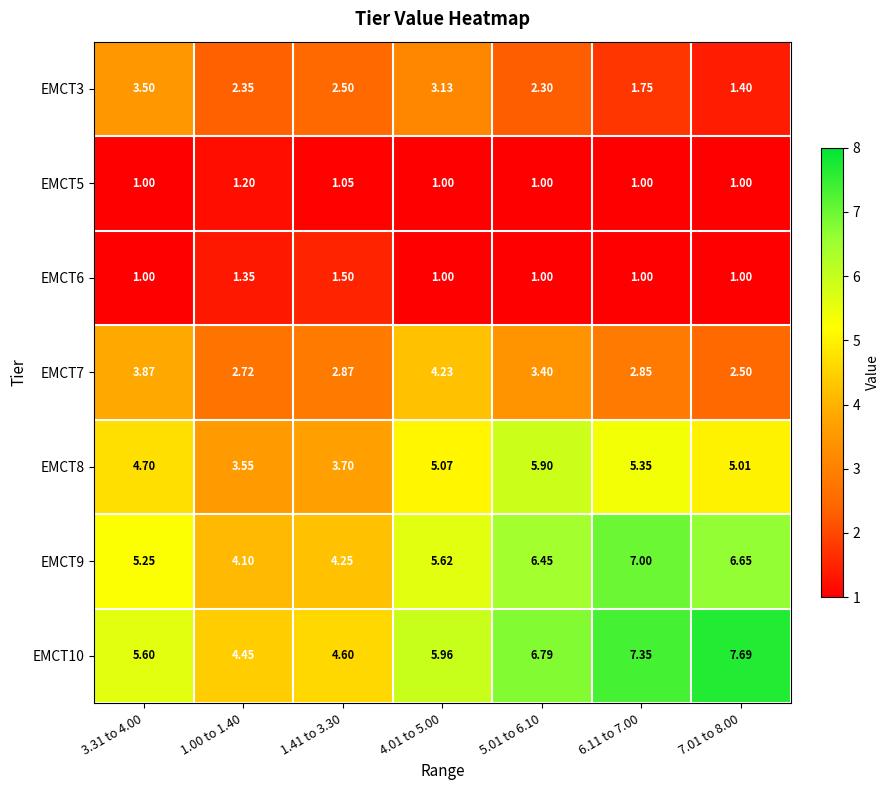

What is the greatest value displayed?

7.7